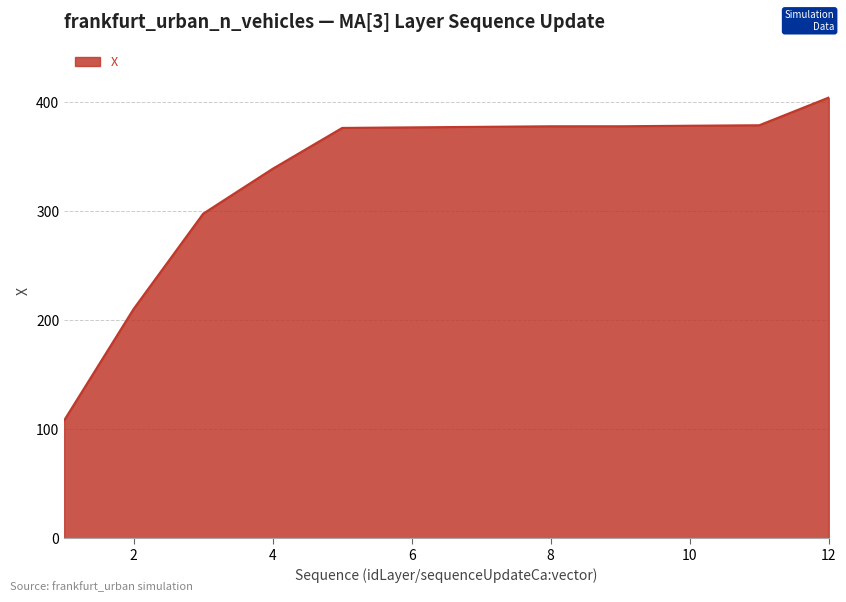

Does the chart display data point markers on the line(s)?

No